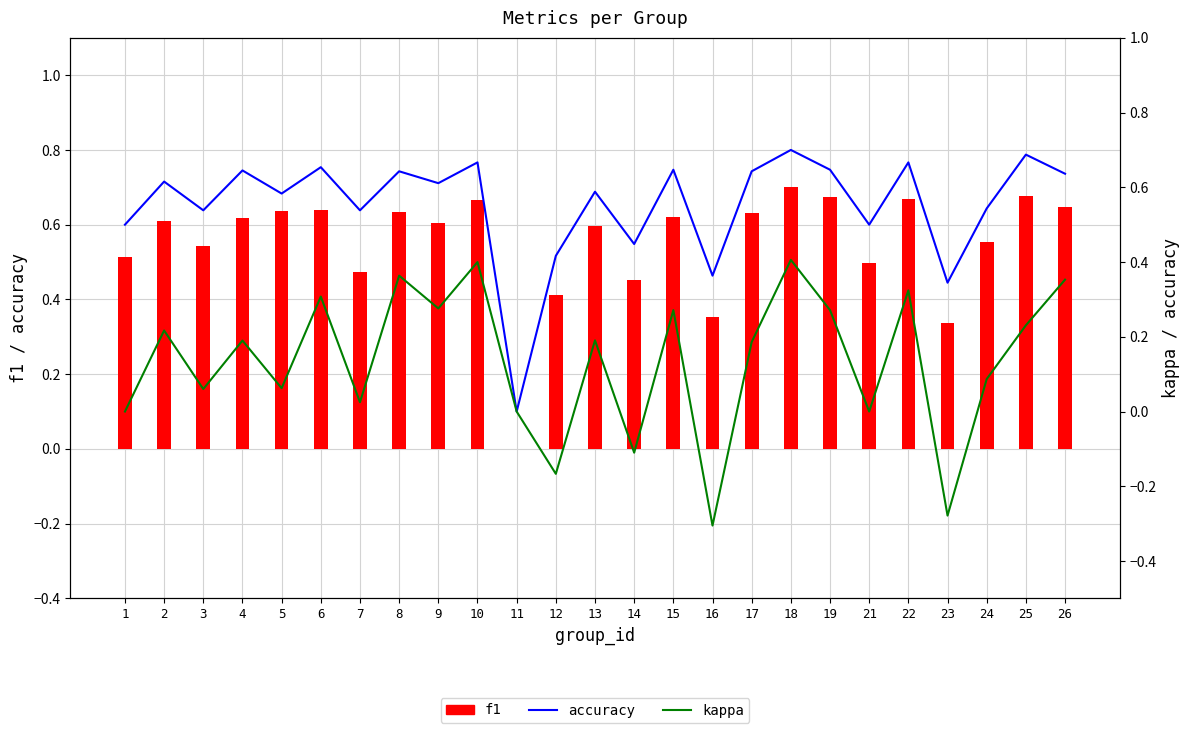

List the labels in order of kappa value, smallest first.

16, 23, 12, 14, 1, 11, 21, 7, 3, 5, 24, 17, 4, 13, 2, 25, 15, 19, 9, 6, 22, 26, 8, 10, 18